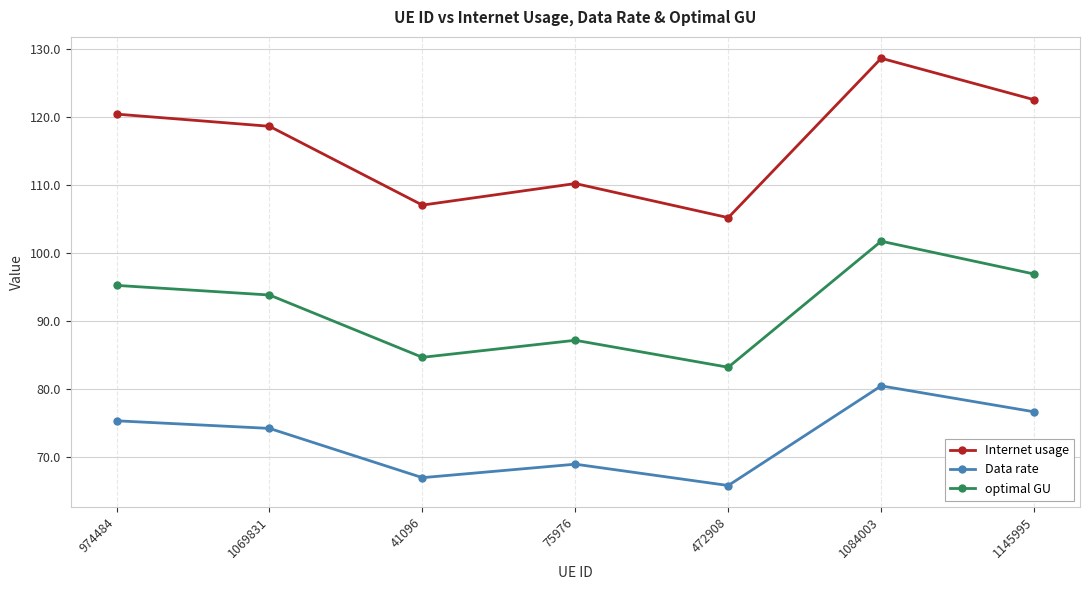

List the series in order of their peak value, highest first.

Internet usage, optimal GU, Data rate